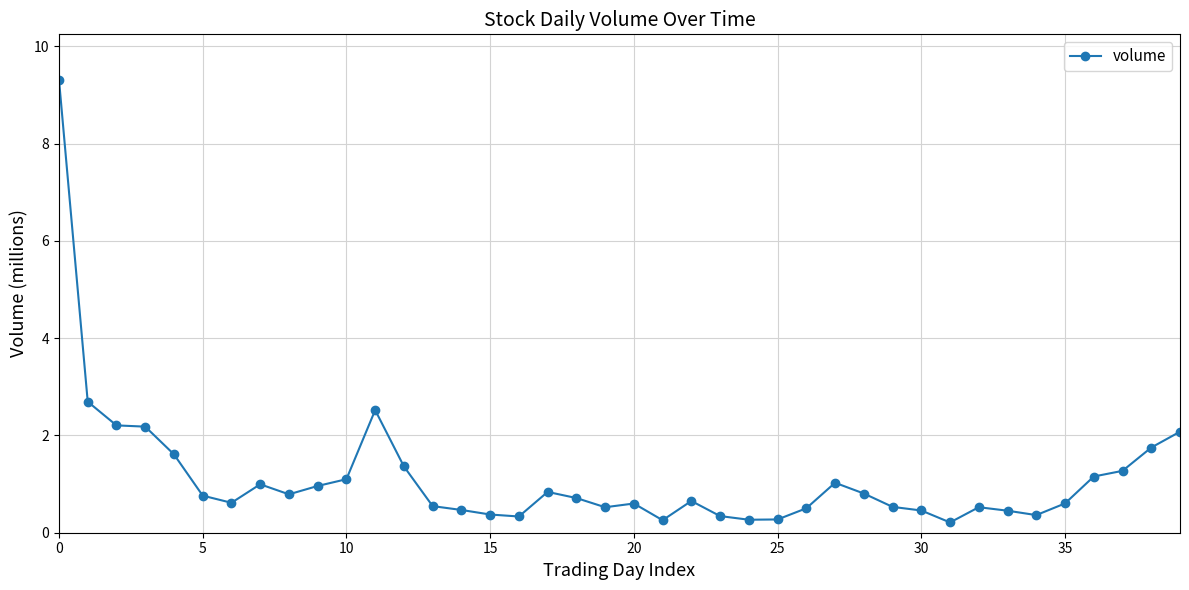

What is the maximum value shown in the chart?

9.3